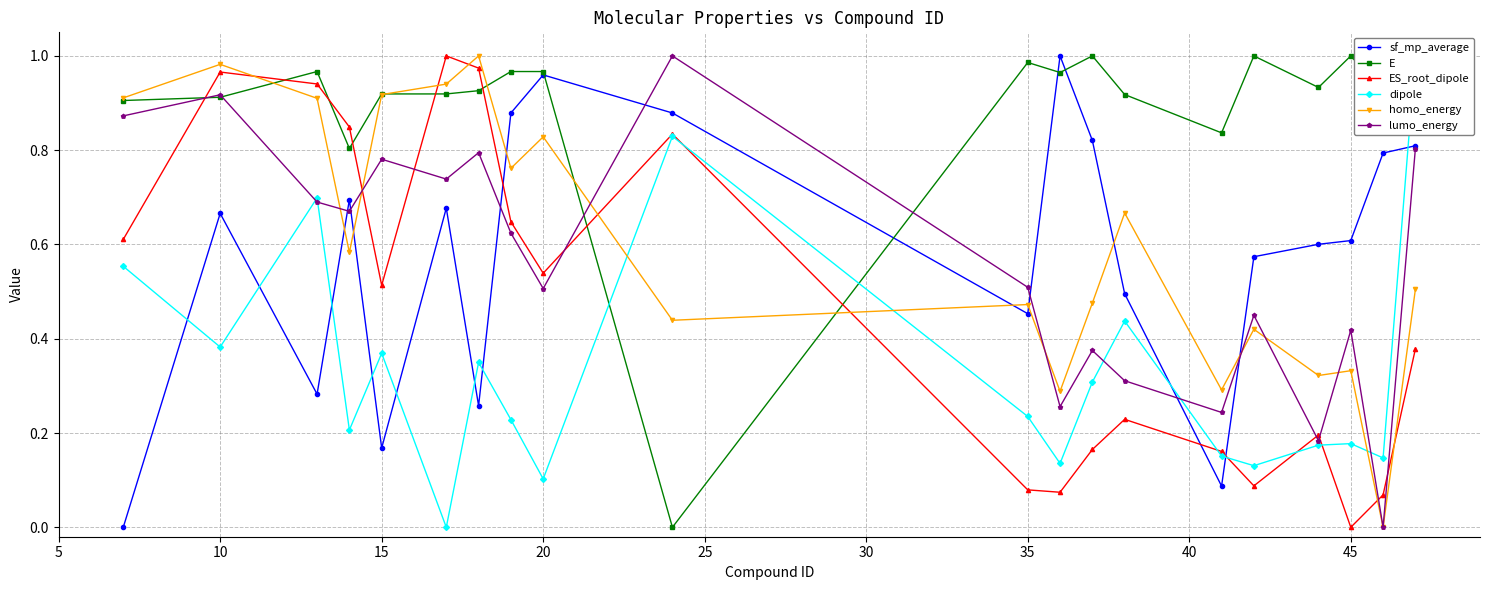

Which series ends up on top after the final intersection of lumo_energy and ES_root_dipole?

lumo_energy